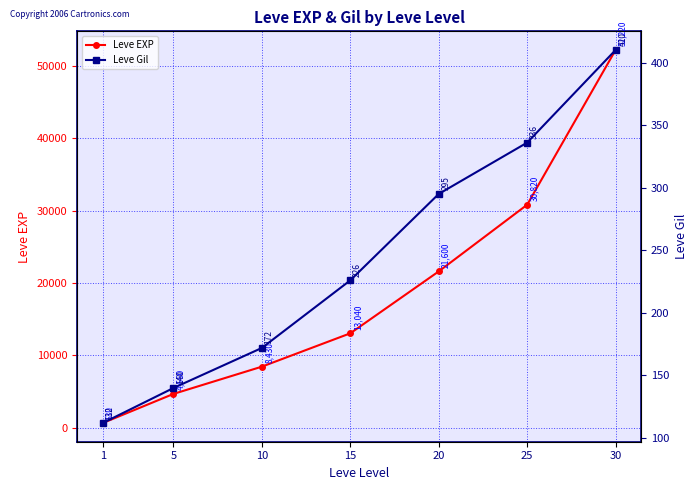

What is the sum of the Leve Gil values at 25 and 20?

631